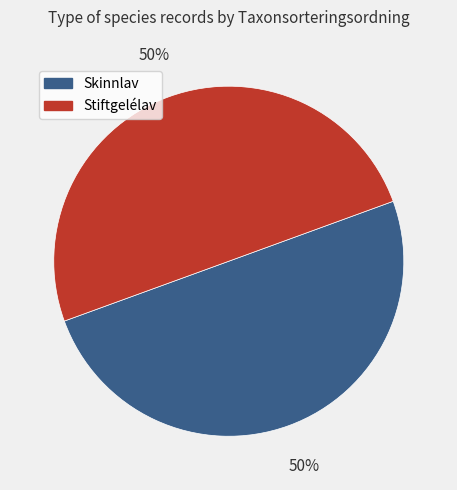

Count the number of slices in the pie.

2